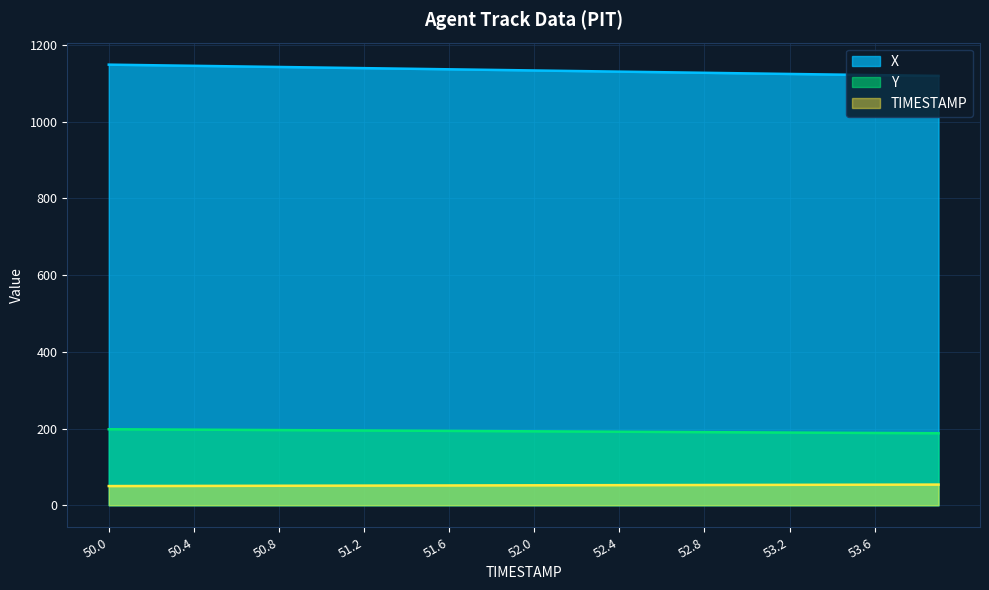

At which label is X closest to 1133?

52.1